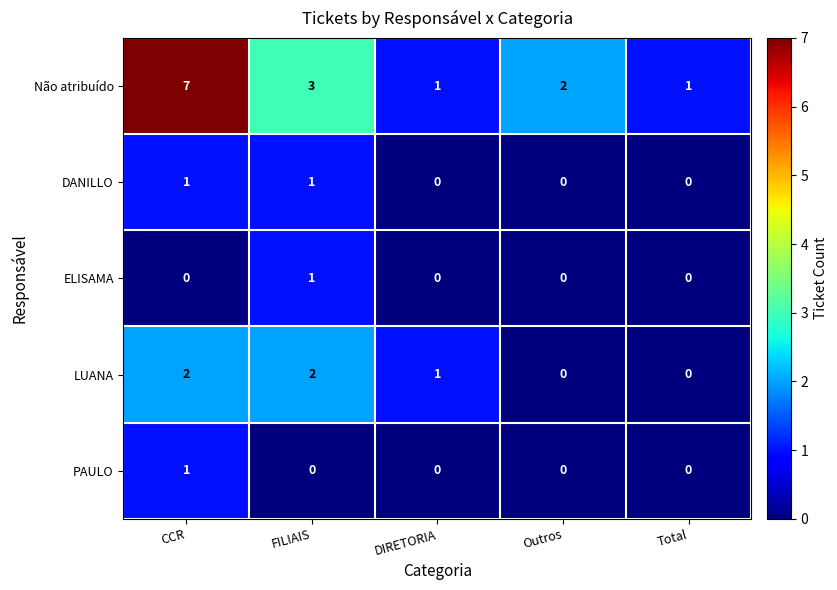

Is it true that Não atribuído equals 1 at DIRETORIA?

True